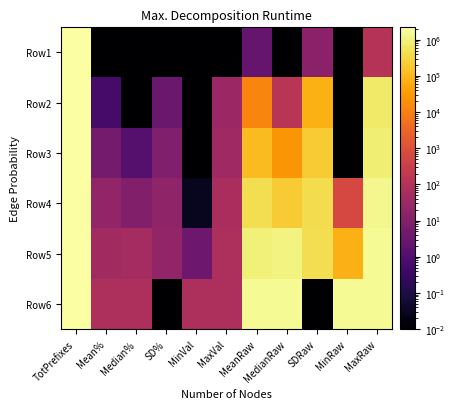

Which series has the largest total across all categories?

Row6